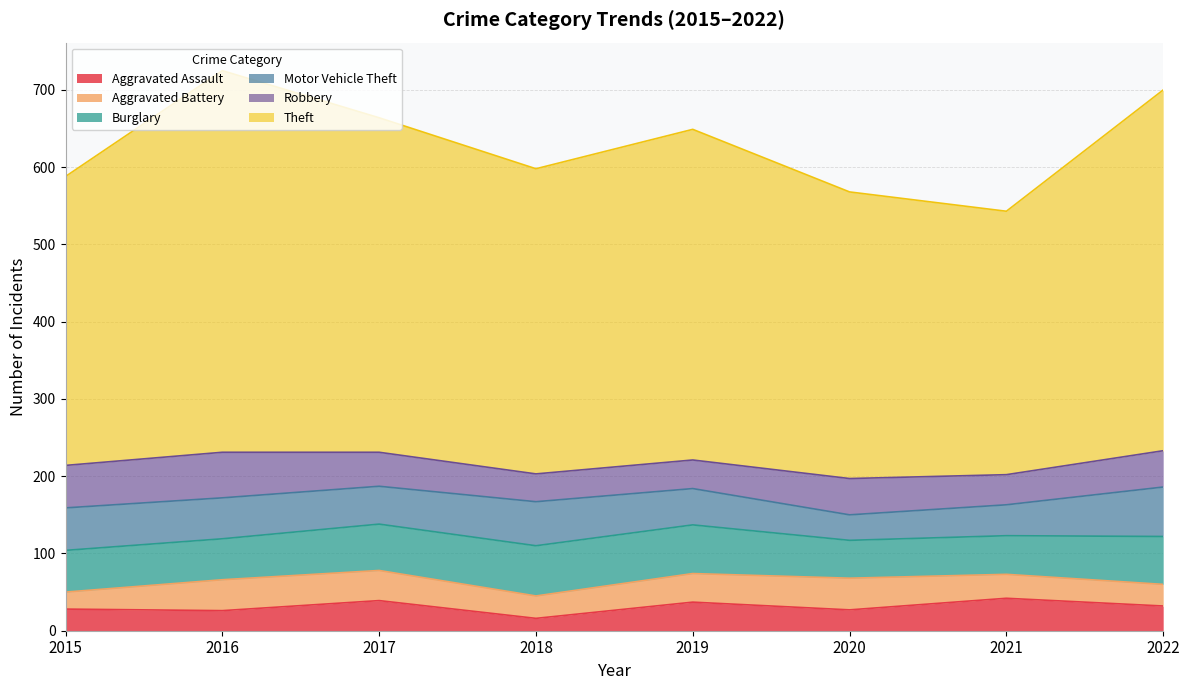

How many distinct data groups are displayed?

6